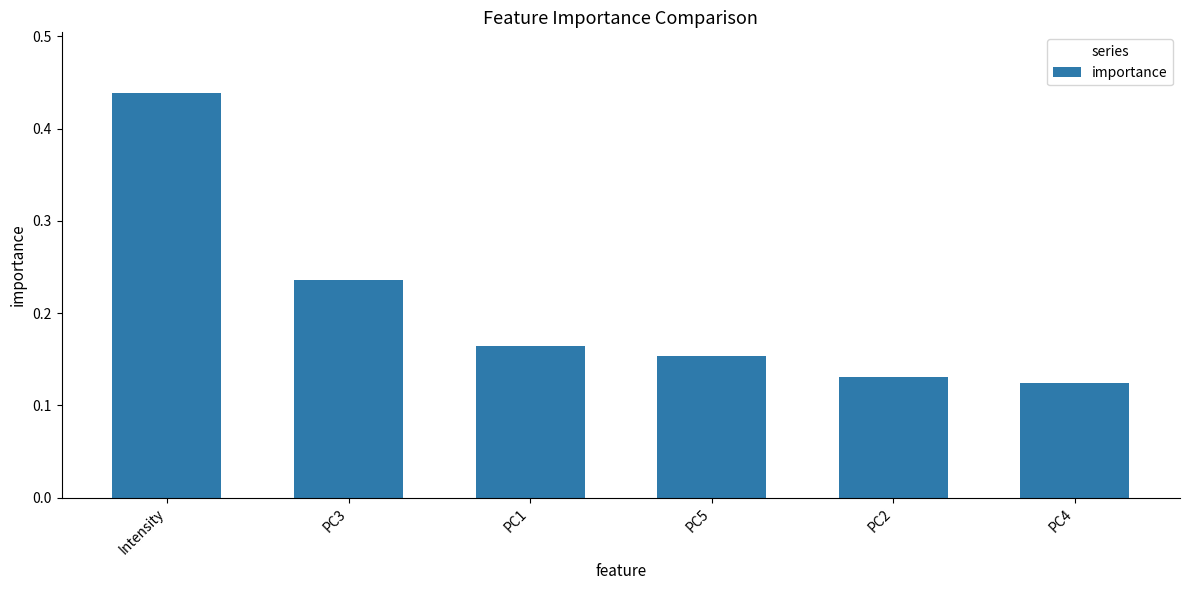

What is the difference between the maximum and minimum values?

0.3